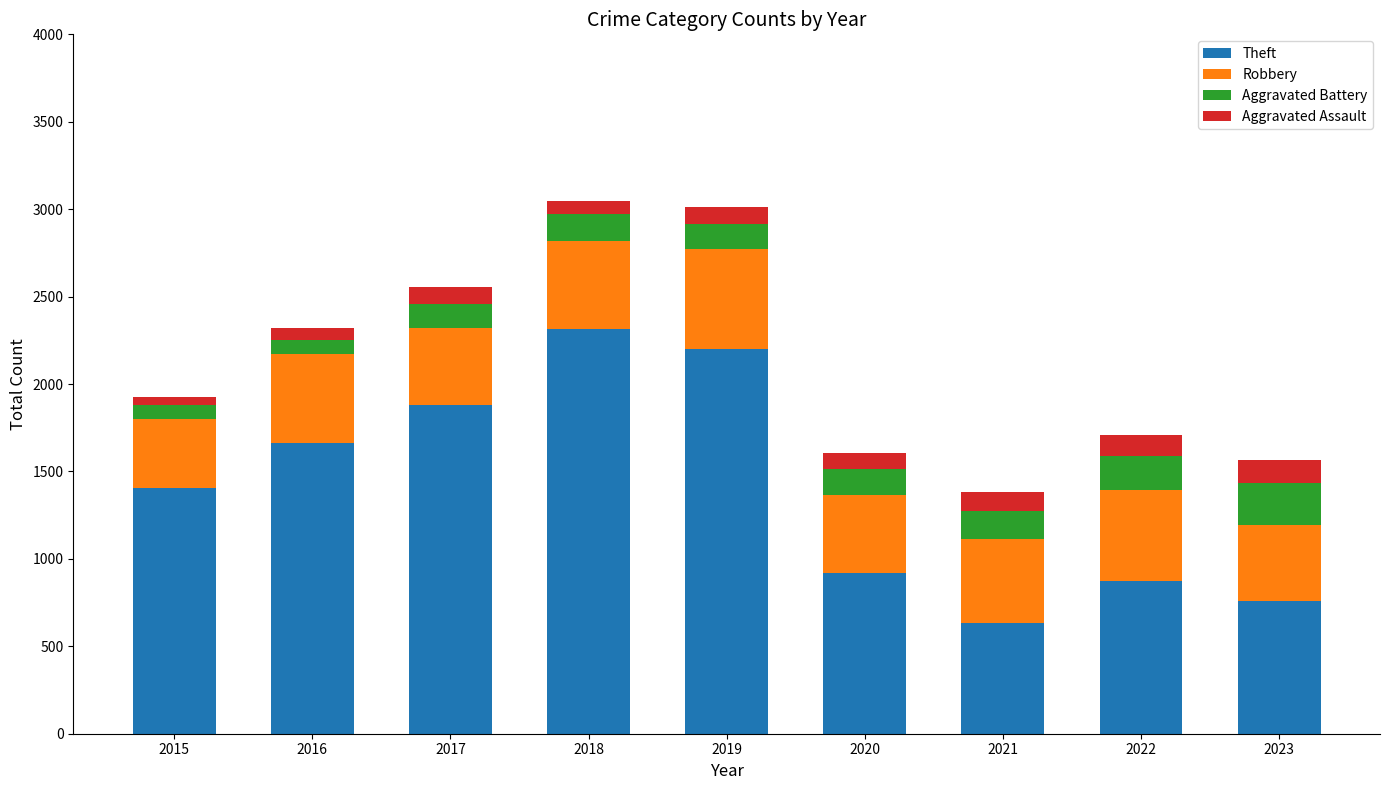

What is the total value across all series at 2020?

1605